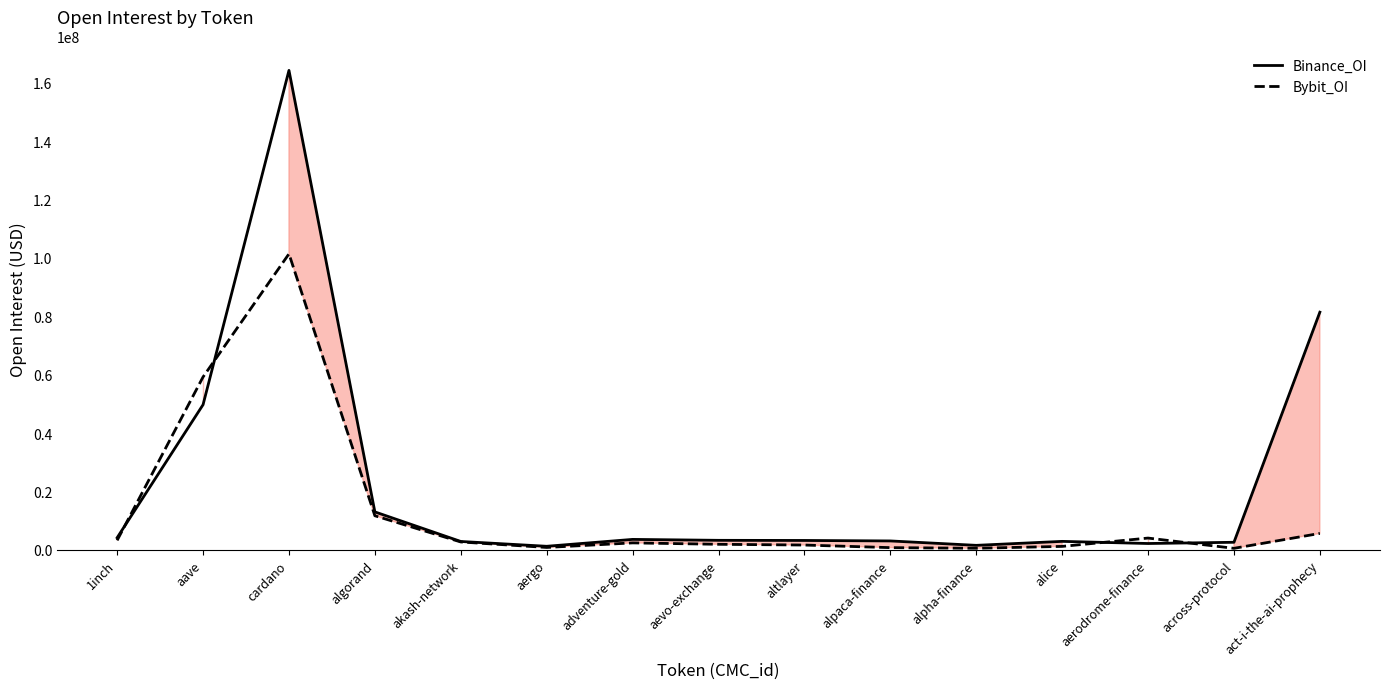

True or false: Binance_OI and Bybit_OI intersect in this chart.

True